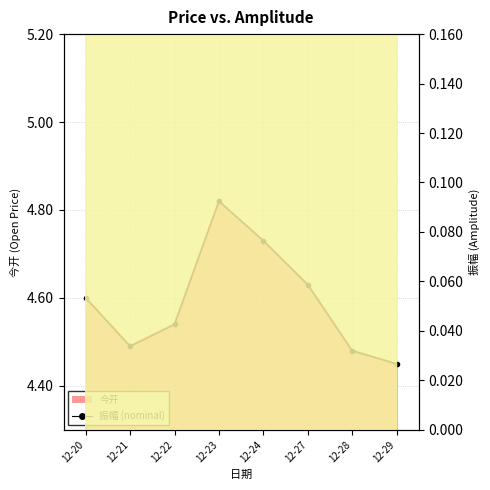

True or false: nominal open and 今开 line cross at least once.

False